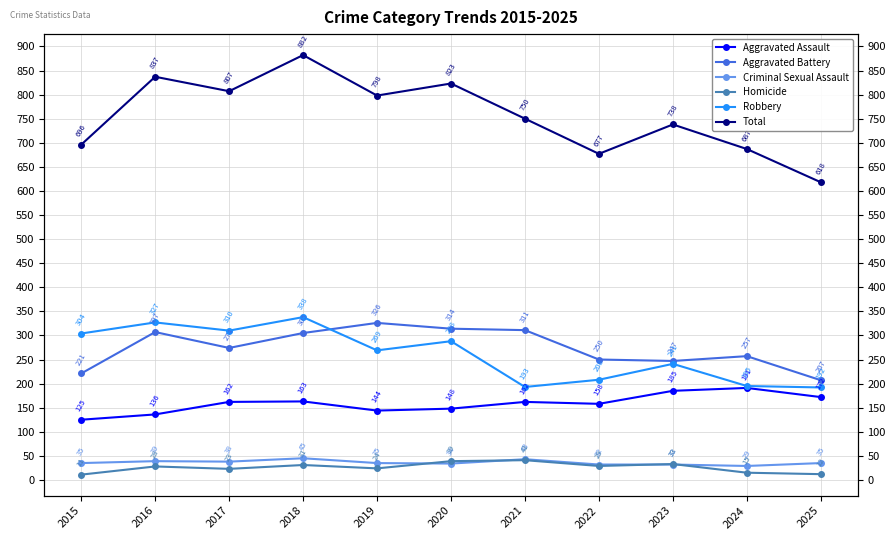

At which category does Aggravated Battery reach its first local peak?

2016